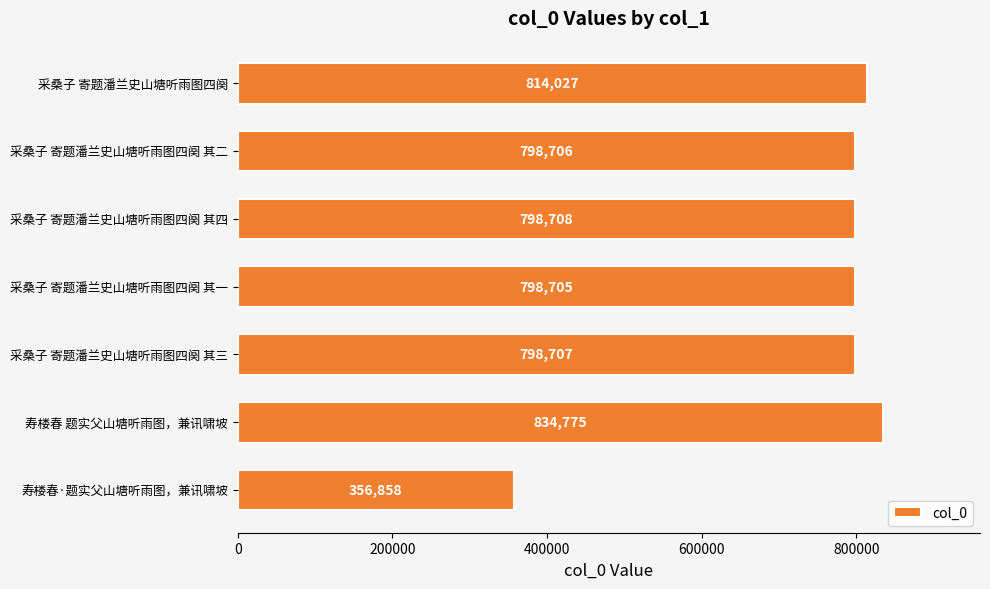

The chart shows a value of 1109584 at 寿楼春 题实父山塘听雨图，兼讯啸坡. True or false?

False